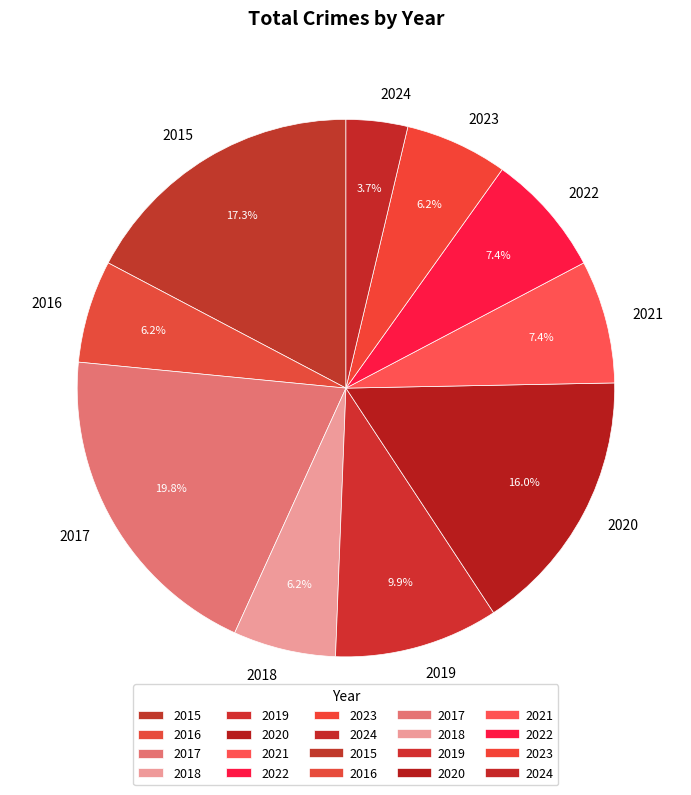

Is 2024 the majority of the pie?

No